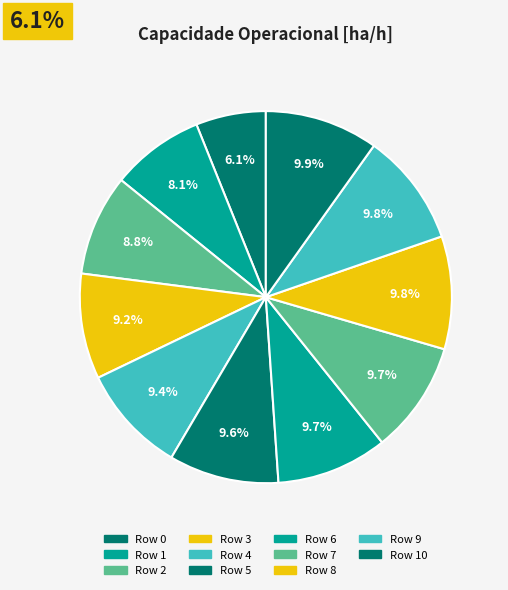

Count the number of slices in the pie.

11